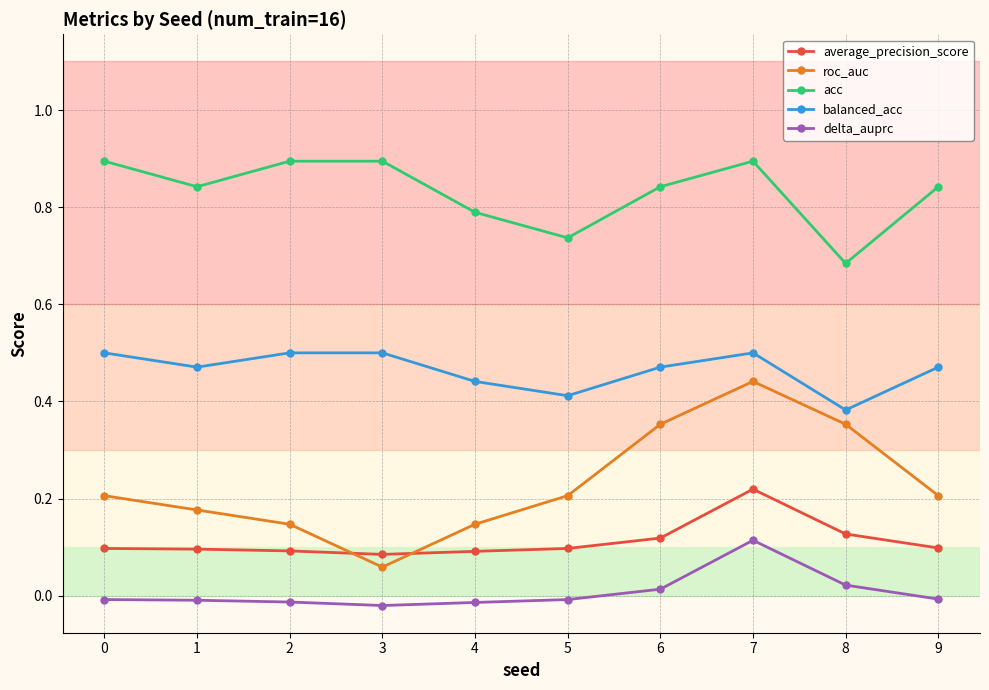

Count the number of categories in the chart.

10